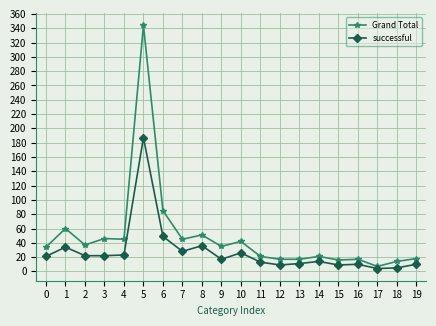

What is the difference between the maximum and minimum values in the Grand Total series?

337